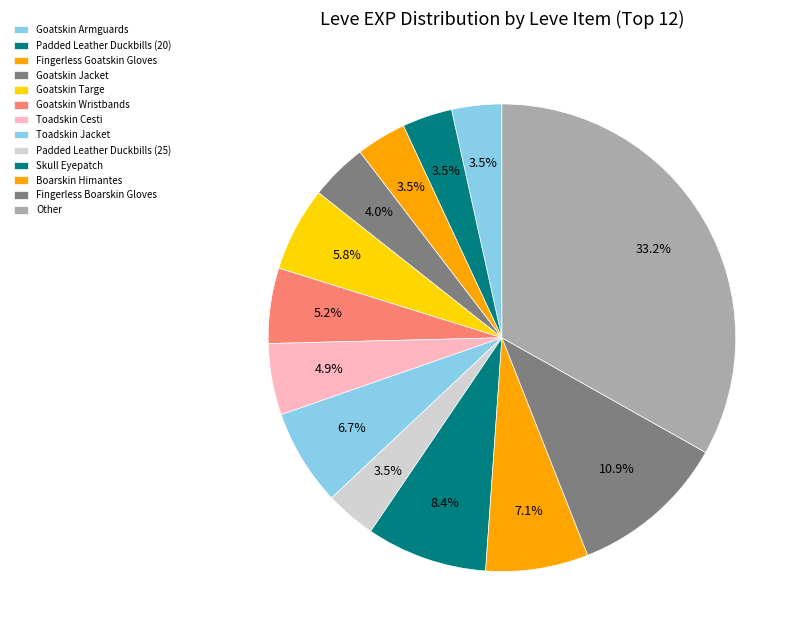

What is the ratio of the value at Goatskin Wristbands to the value at Padded Leather Duckbills (20)?

1.5